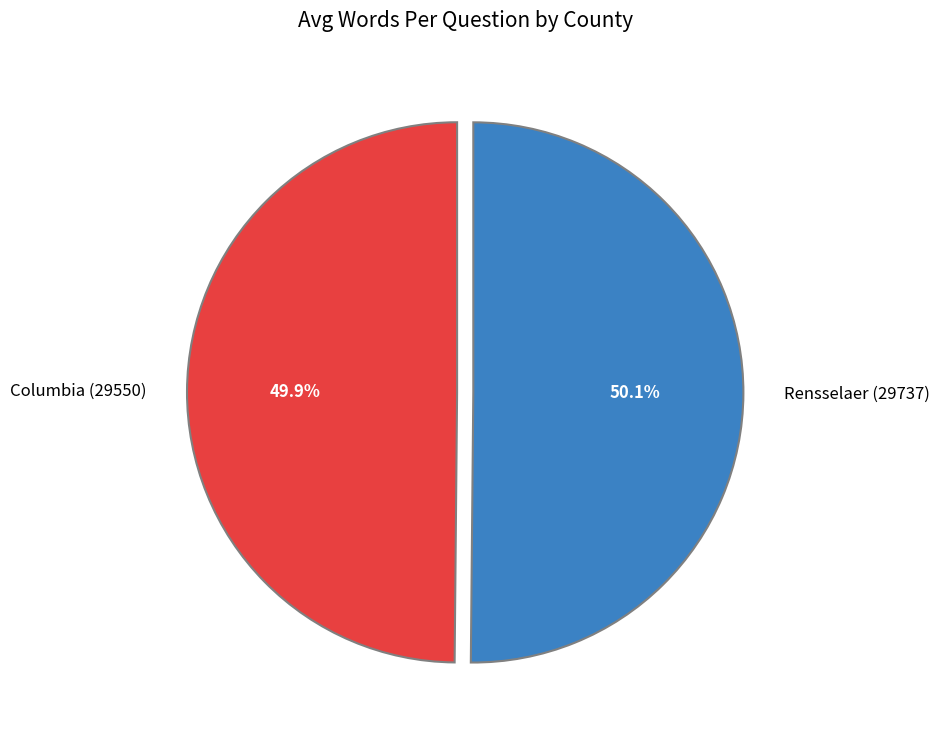

To the nearest percent, what is the average slice percentage?

50%